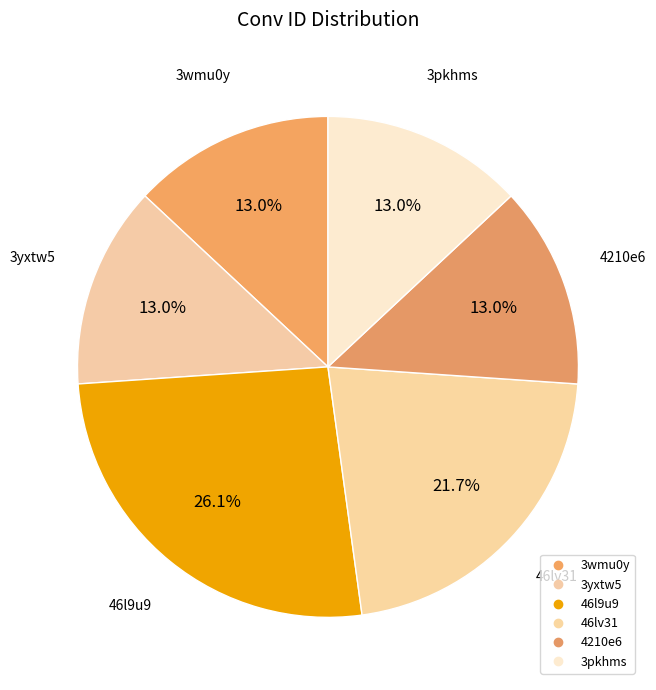

How many slices are in this pie chart?

6